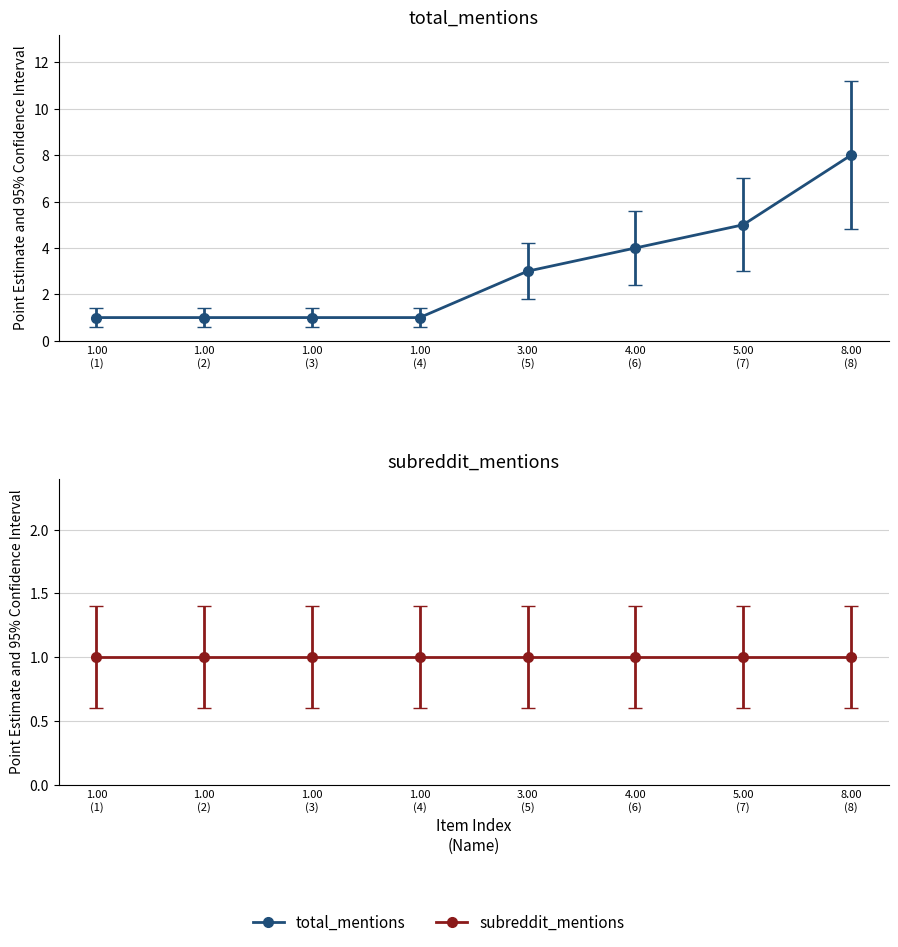

What is the maximum value shown in the chart?

8